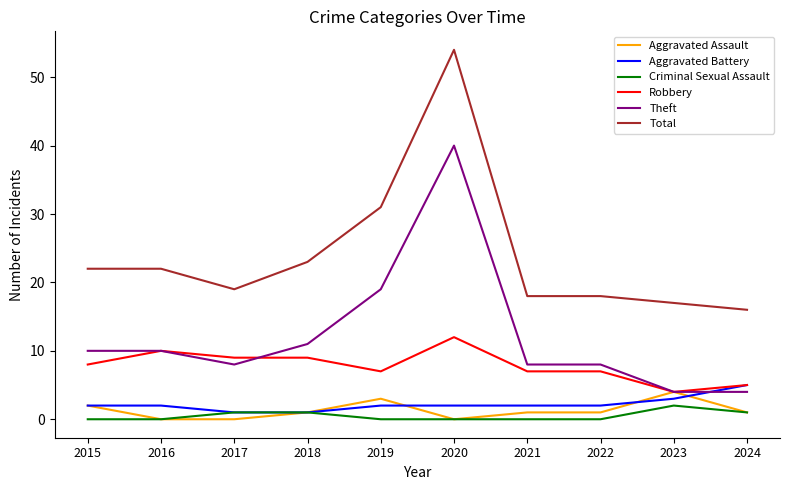

Is it true that Robbery equals 7 at 2022?

True